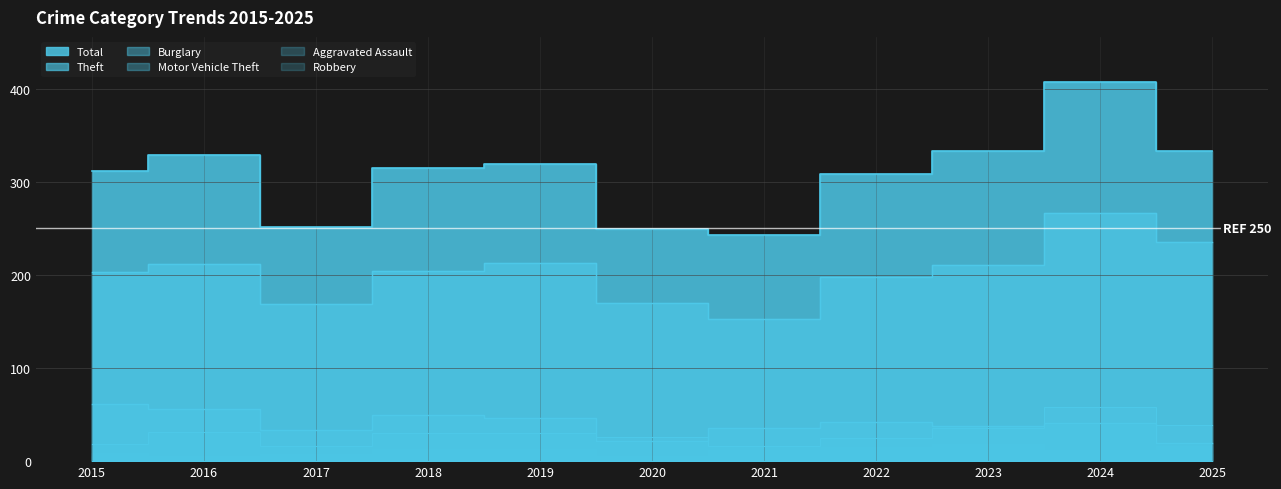

What is the difference between the Motor Vehicle Theft values at 2019 and 2015?

12